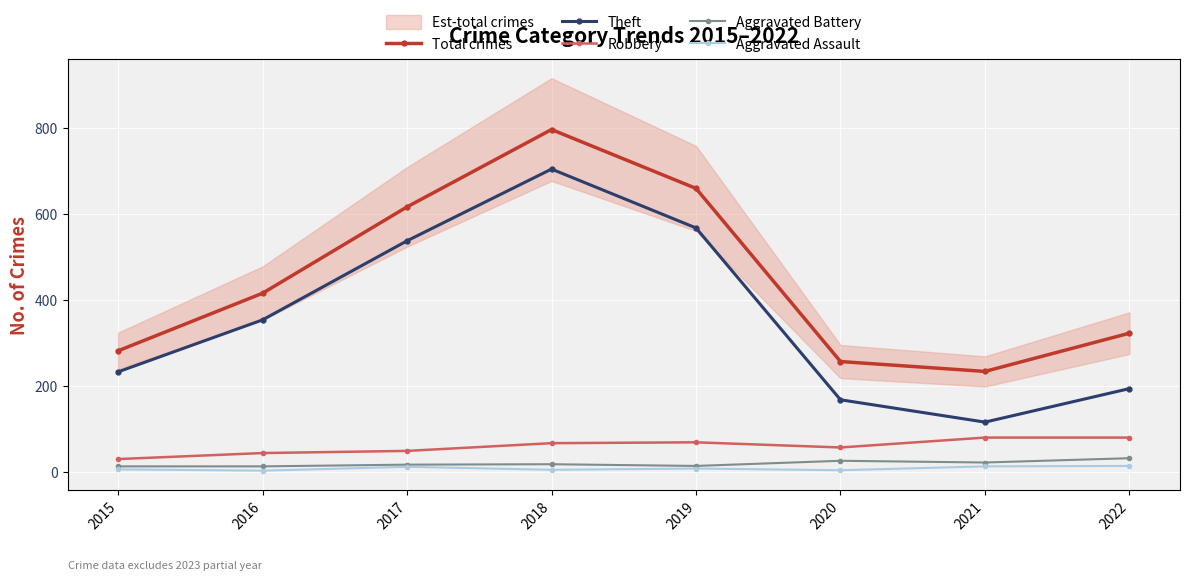

In Aggravated Assault, how many points are lower than both neighbors (excluding endpoints)?

3